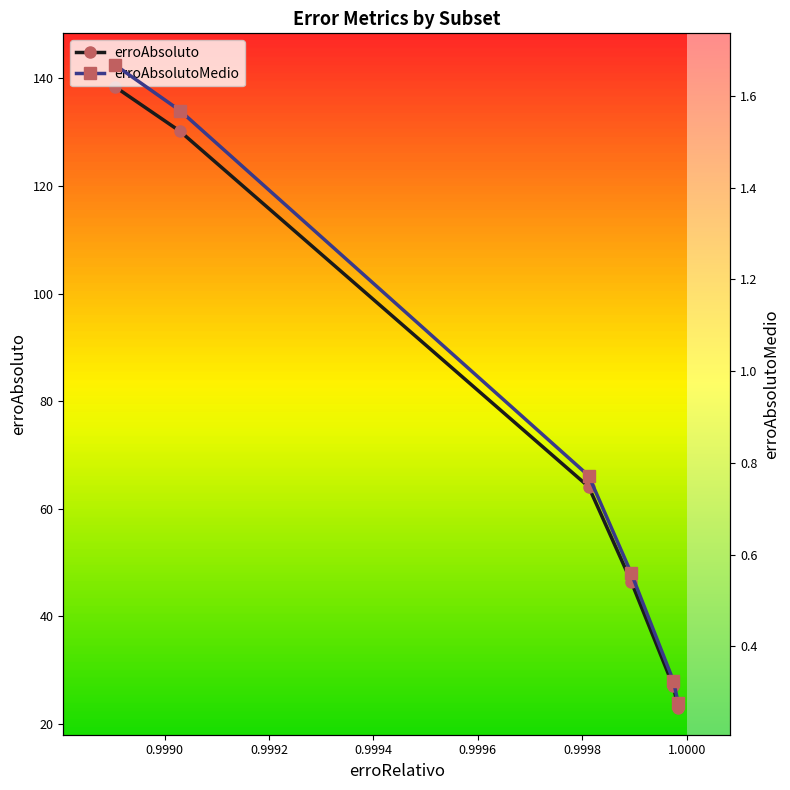

What is the difference between the highest and lowest values at 0.9994?

45.9